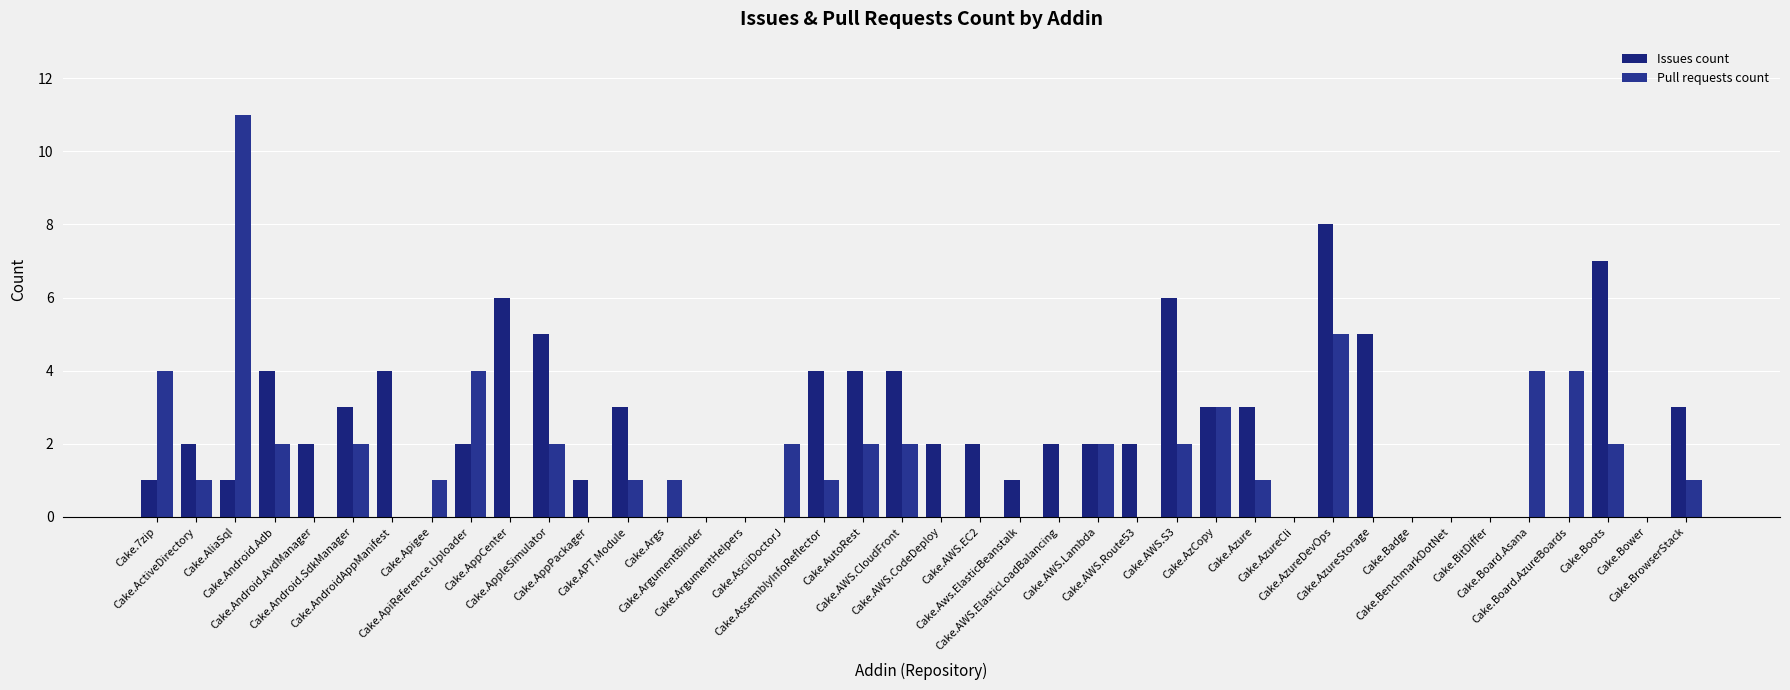

At which category is the sum across all series the highest?

Cake.AzureDevOps